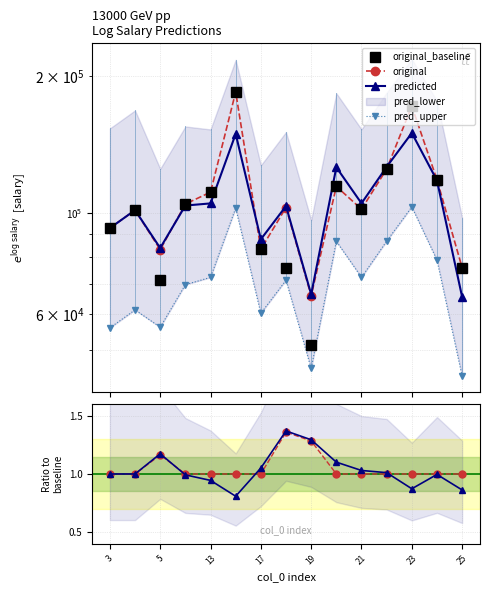

The value of original_baseline at 9 is 114484.0. True or false?

True